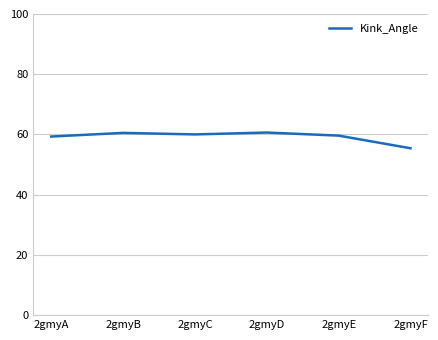

Is this an area chart (filled region under the line)?

No